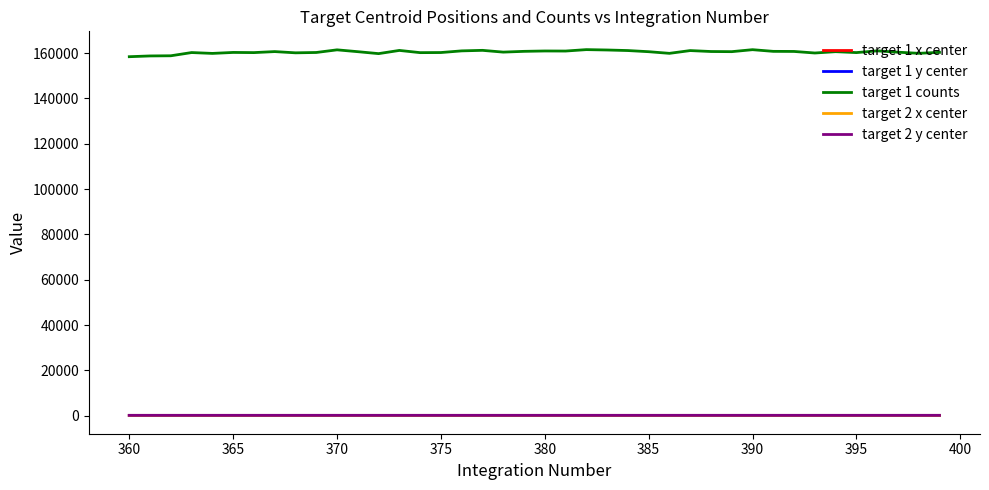

What are all the series names shown in the legend?

target 1 x center, target 1 y center, target 1 counts, target 2 x center, target 2 y center